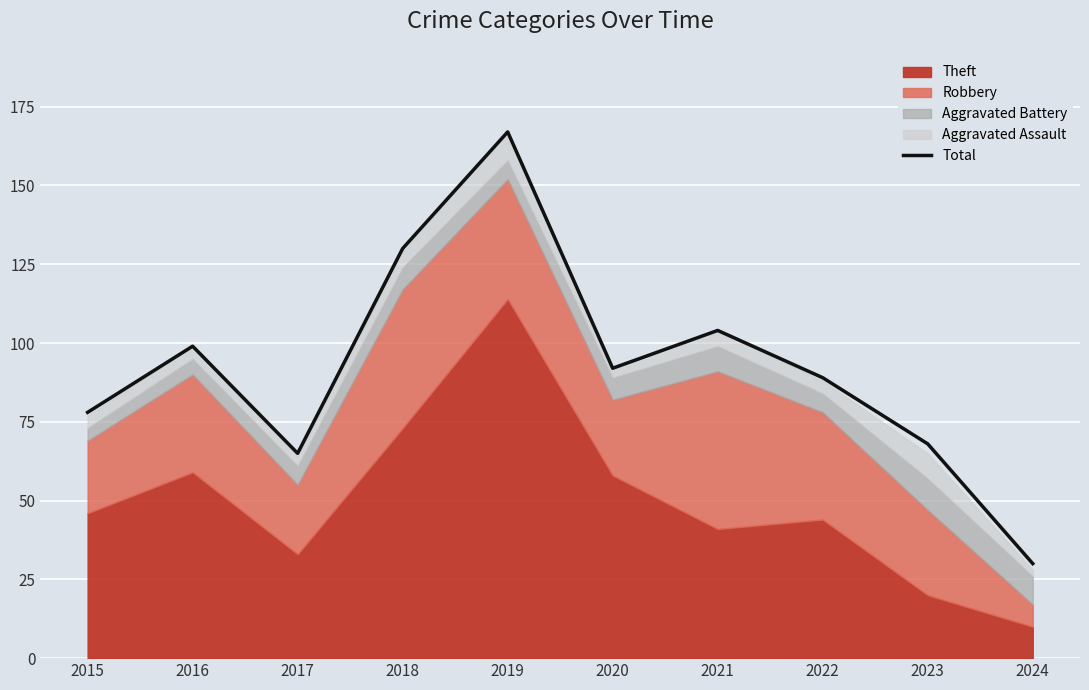

Reading left to right, transcribe all the data shown in this chart.

2015=78	2016=99	2017=65	2018=130	2019=167	2020=92	2021=104	2022=89	2023=68	2024=30